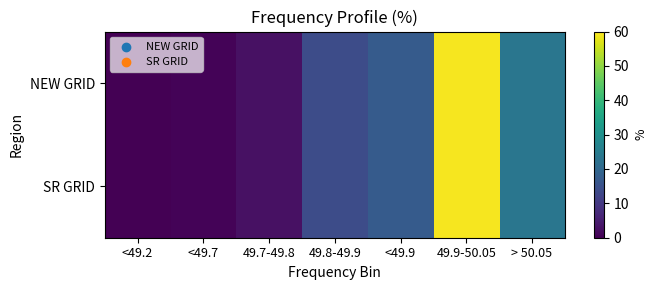

Rank the series by their maximum value, from lowest to highest.

NEW GRID, SR GRID